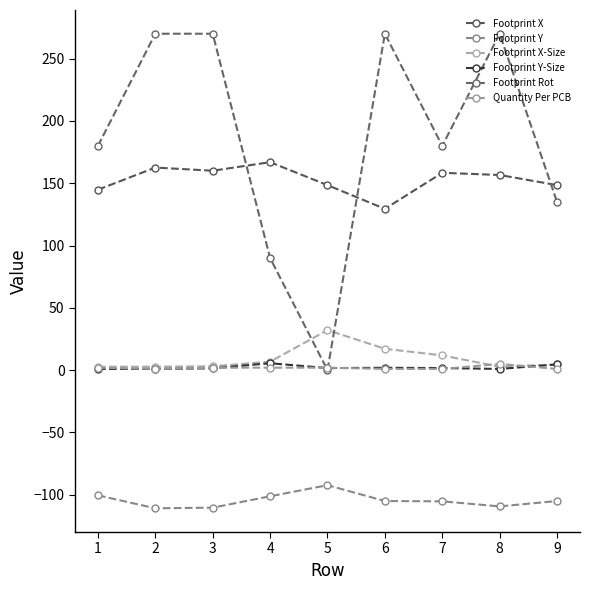

Where does the Footprint X-Size series first go above 4?

4